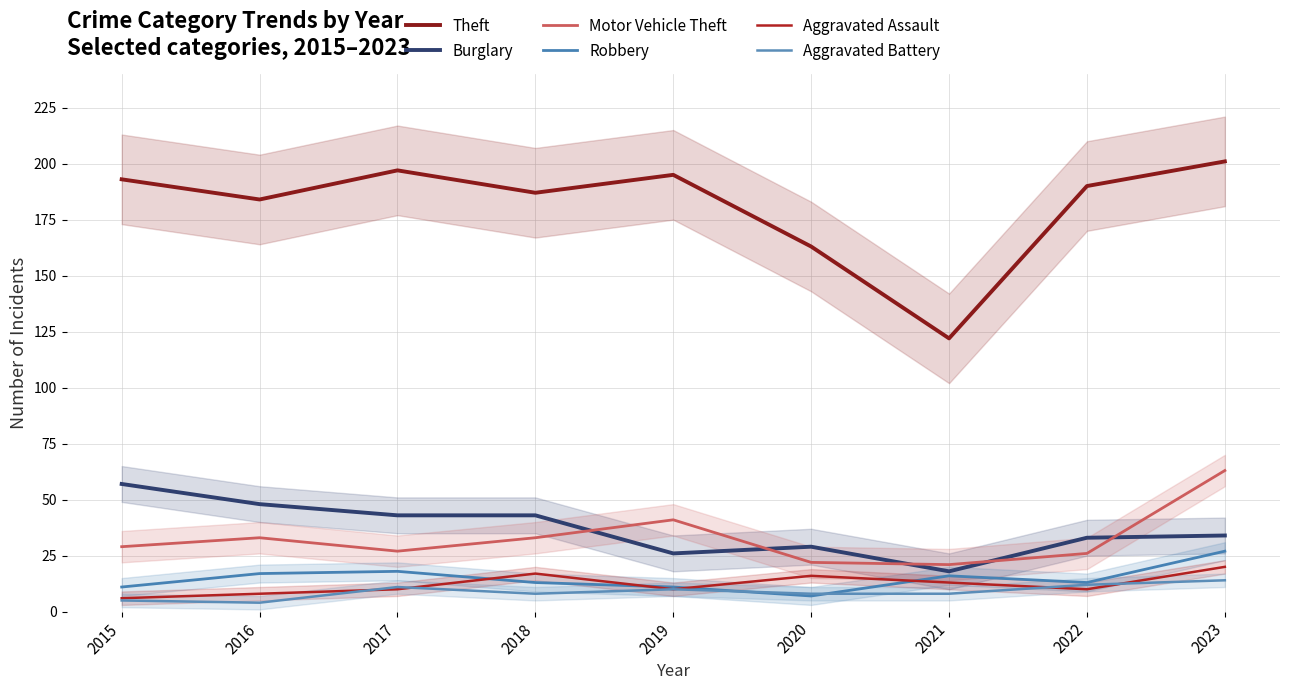

At which category is the sum across all series the highest?

2023